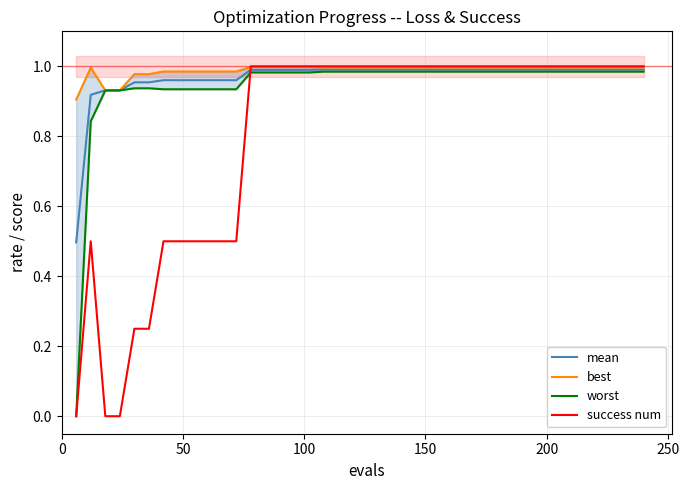

How many lines are shown in the chart?

4